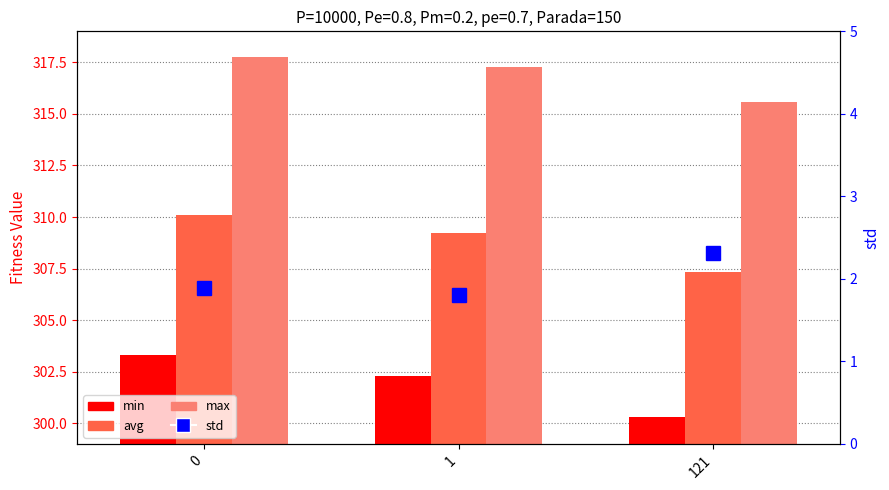

What is the difference between the maximum and minimum values in the avg series?

2.7